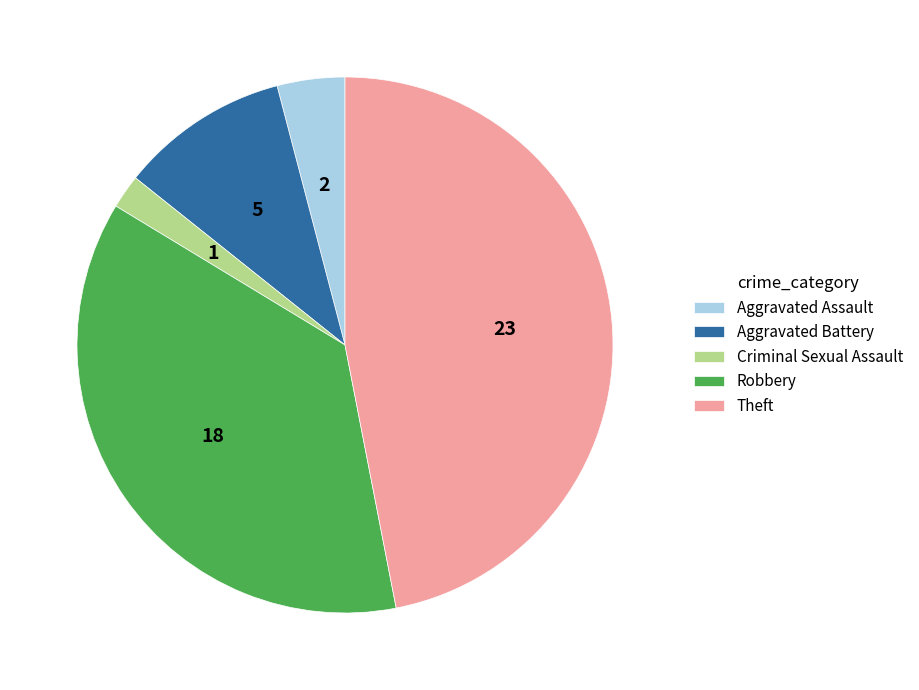

Combined, do Aggravated Battery and Criminal Sexual Assault account for over 50%?

No